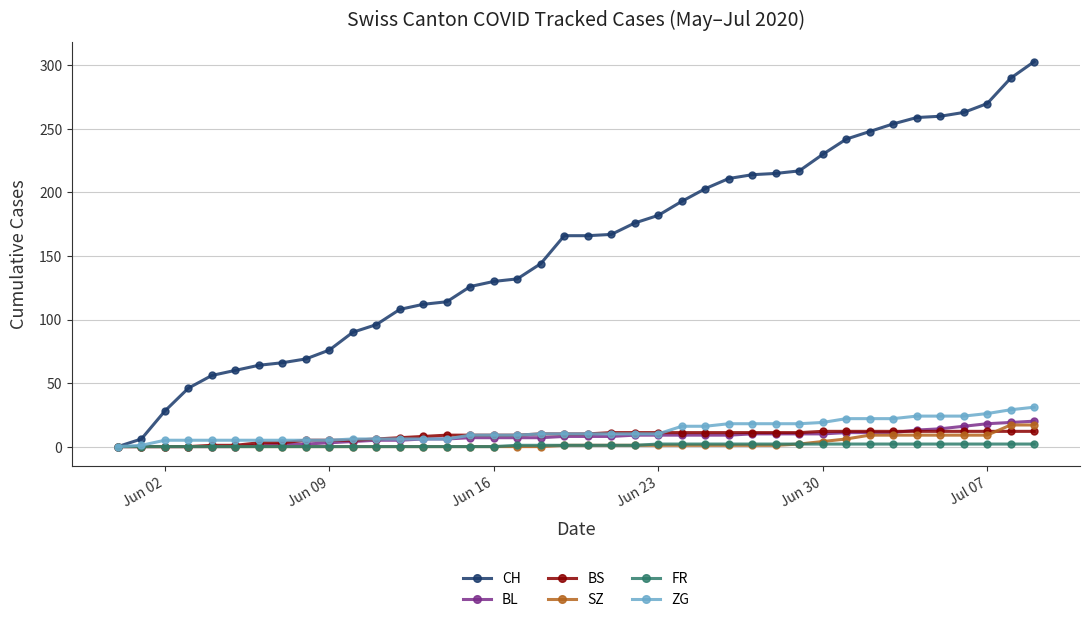

Which series has the largest total across all categories?

CH